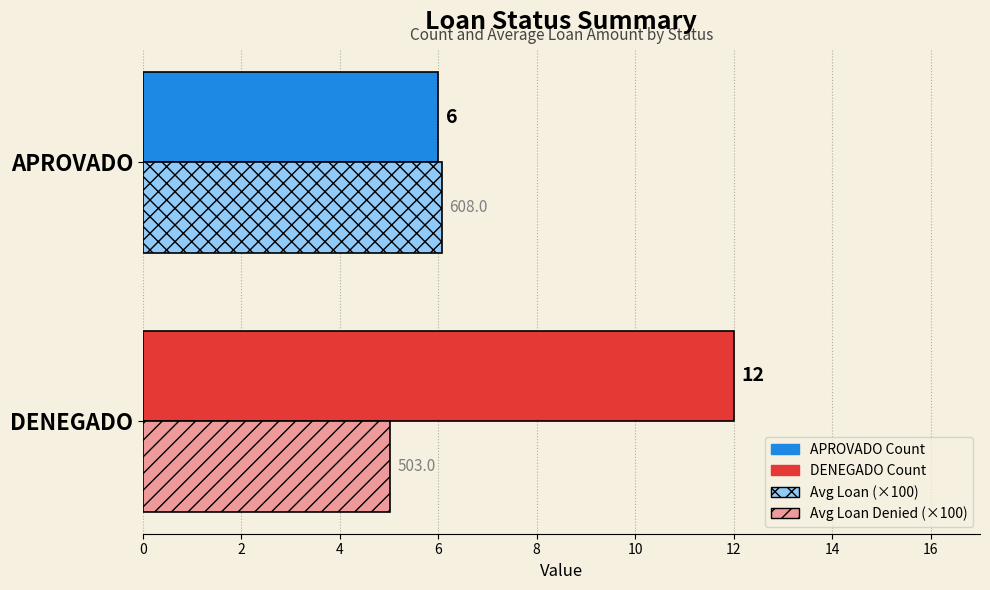

What is the spread (max minus min) of values at DENEGADO?

7.0